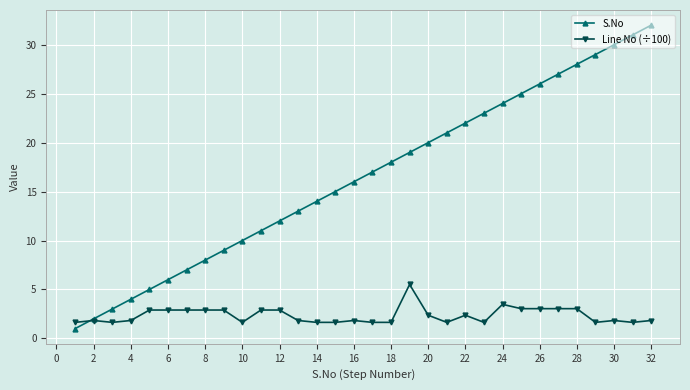

Which series has the largest total across all categories?

S.No